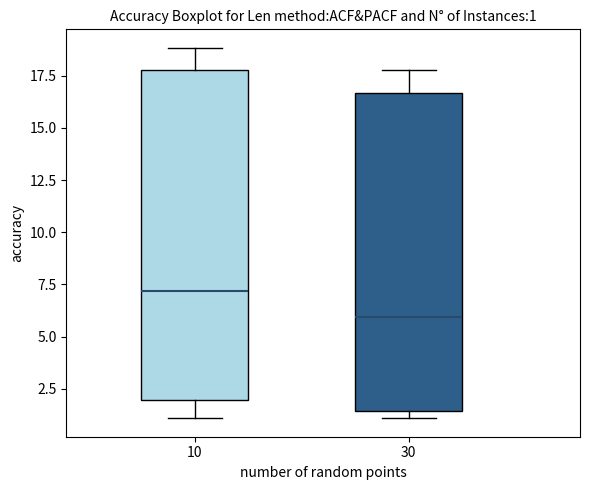

Which box's median line is the lowest?

30